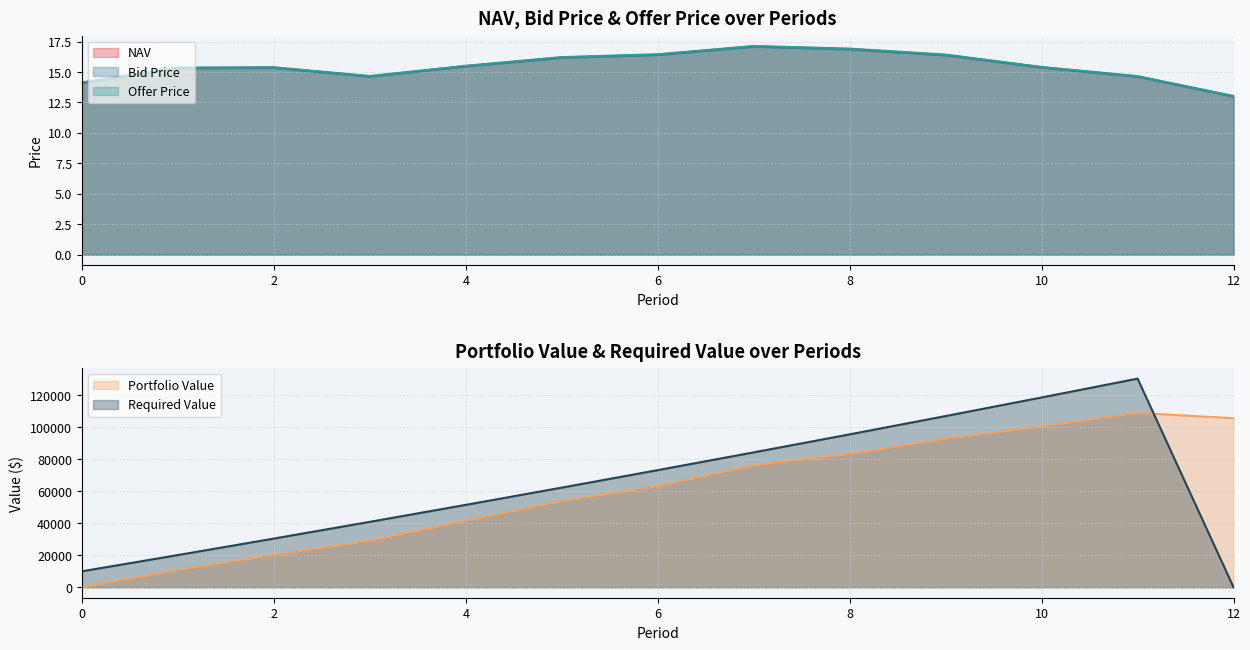

What is the difference between the maximum and second lowest values in the NAV series?

3.0